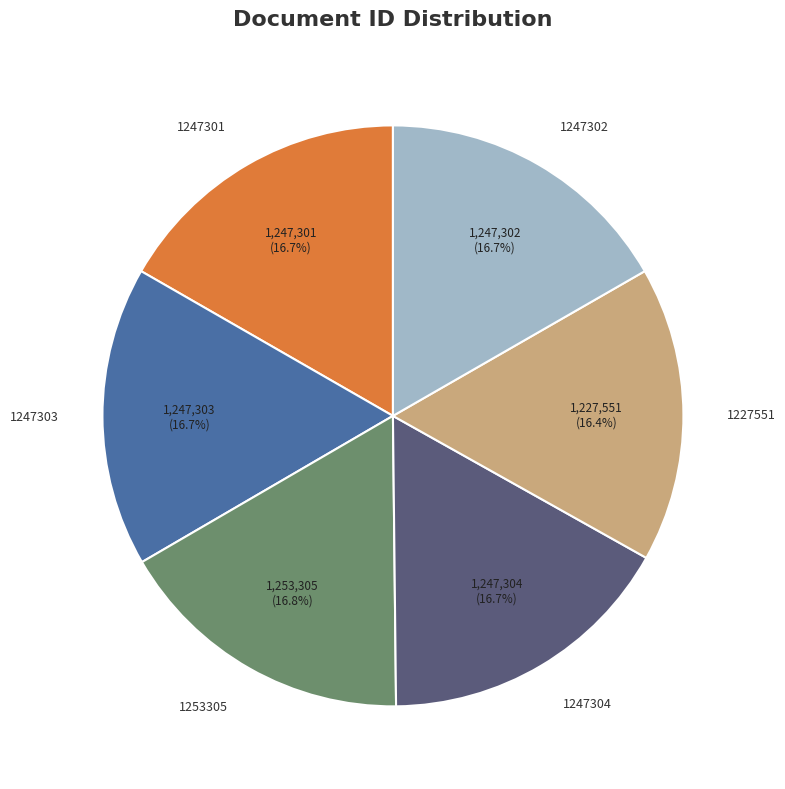

To the nearest percent, what percentage of the pie is 1253305?

17%